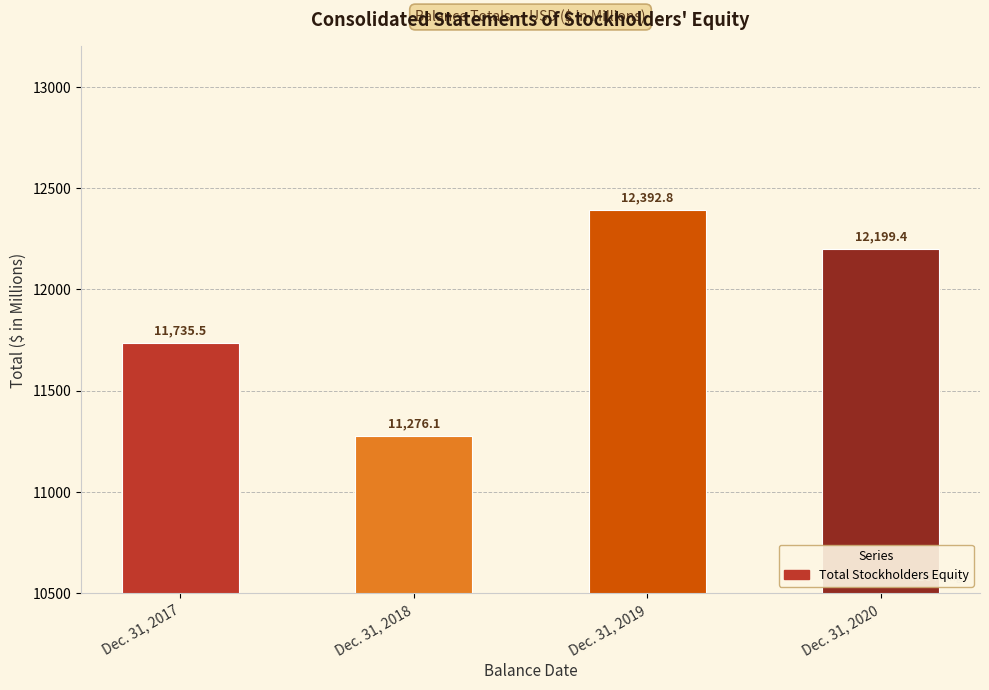

The value at Dec. 31, 2019 is 12392.8. True or false?

True